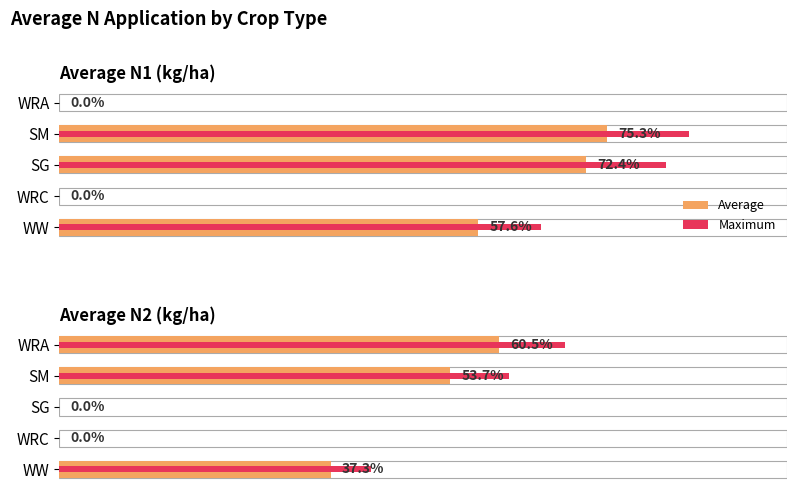

The value of Maximum at SG is -38.9. True or false?

False